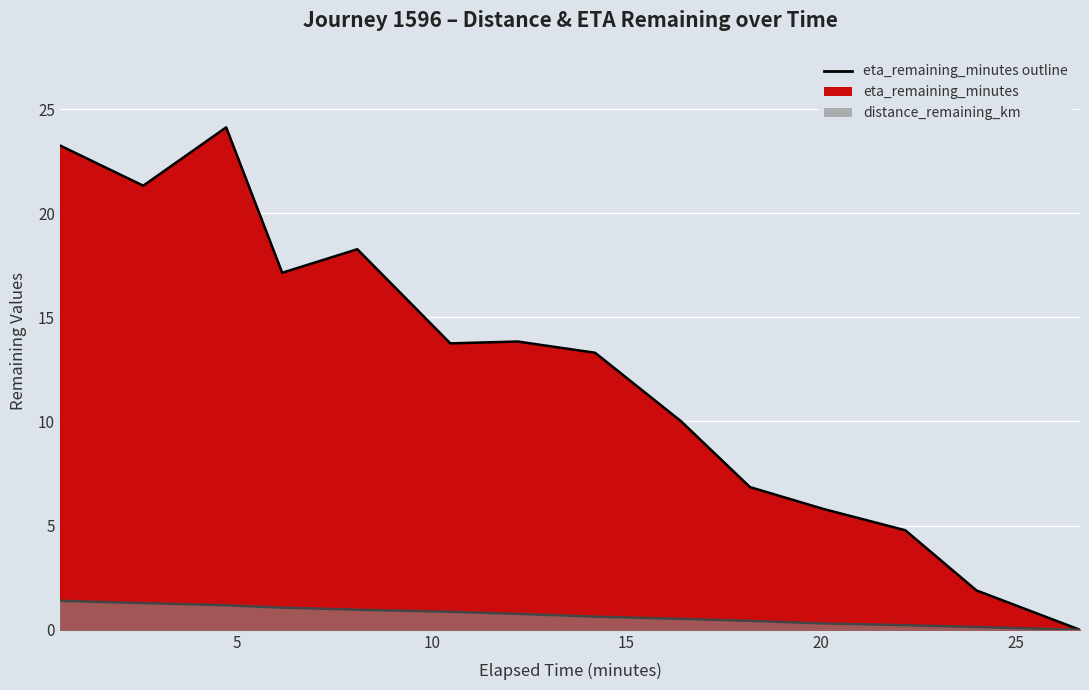

What are all the series names shown in the legend?

distance_remaining_km, eta_remaining_minutes